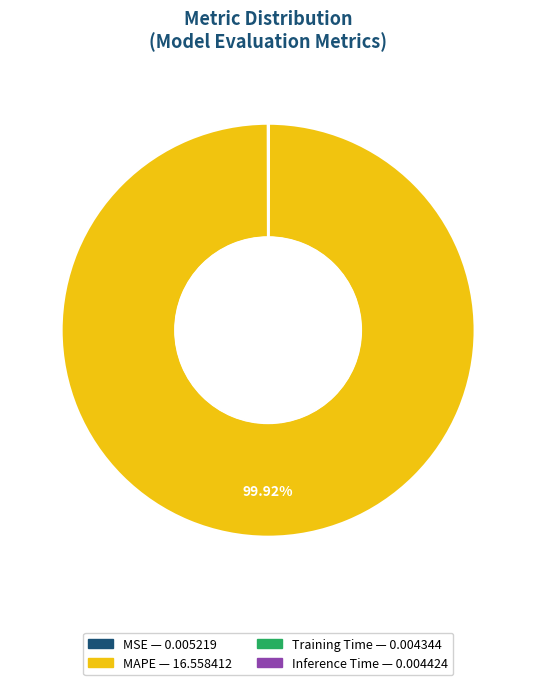

What is the majority slice?

MAPE